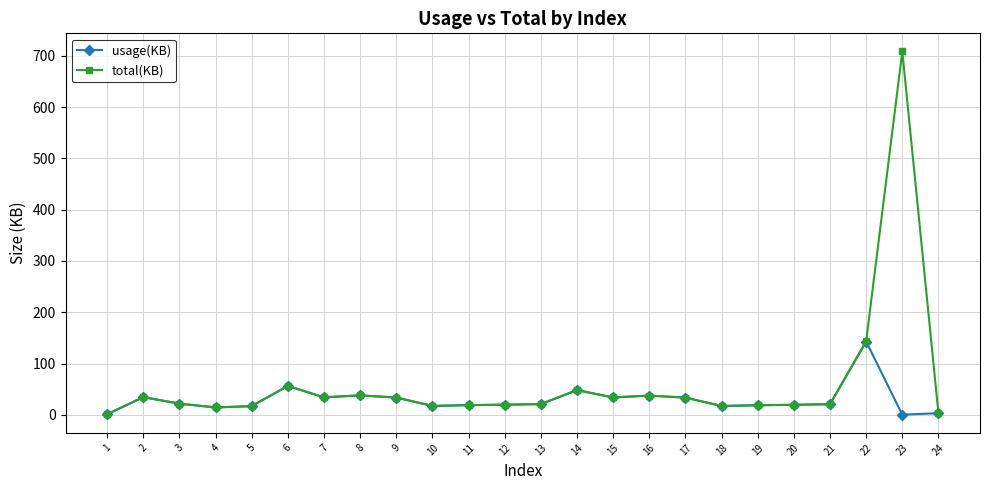

At which category is the sum across all series the highest?

23